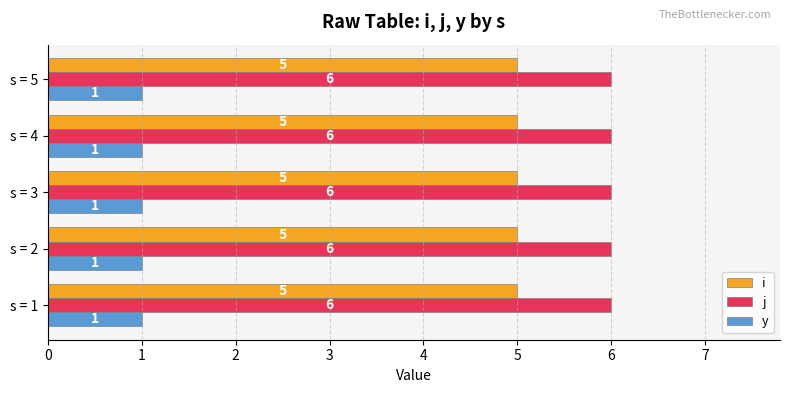

What is the maximum value shown in the chart?

6